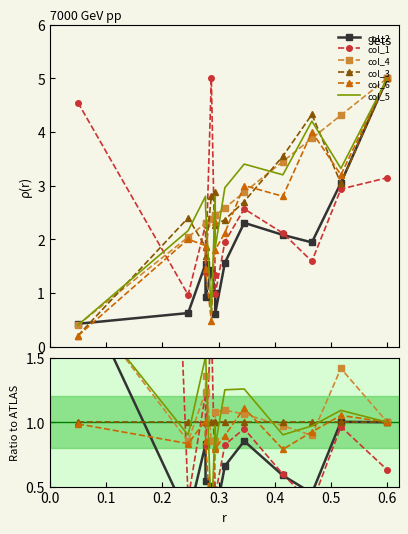

Which series has the largest total across all categories?

col_1